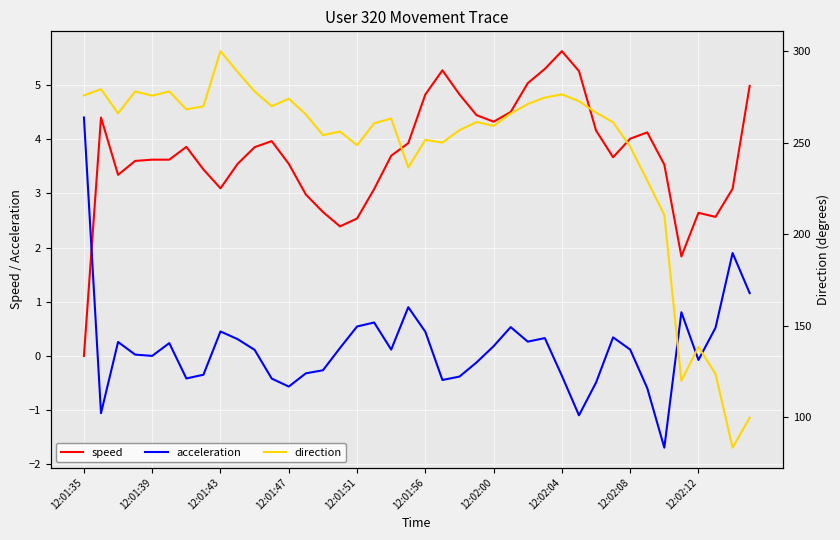

How many categories are shown in the chart?

40